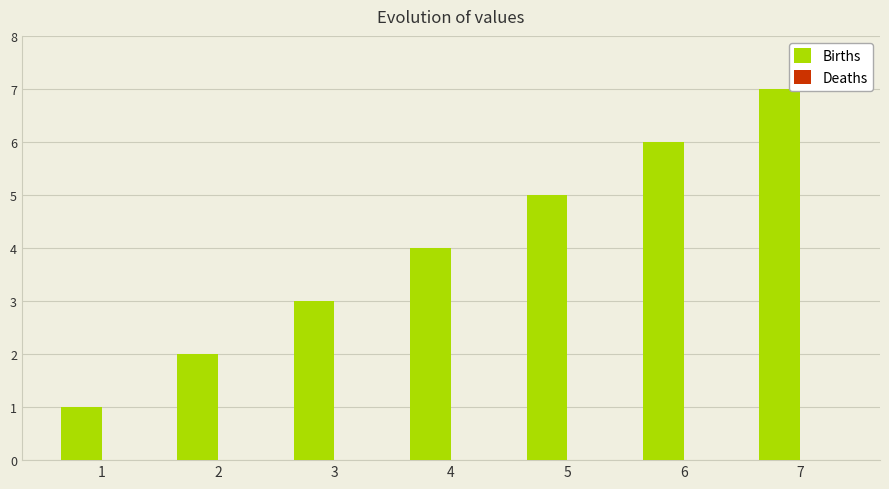

Count the number of categories in the chart.

7